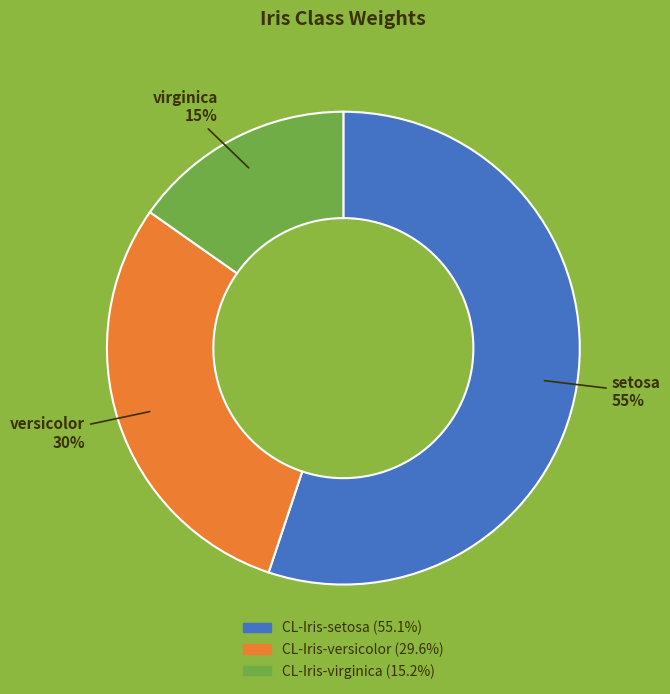

Rank the categories by value from lowest to highest.

CL-Iris-virginica, CL-Iris-versicolor, CL-Iris-setosa